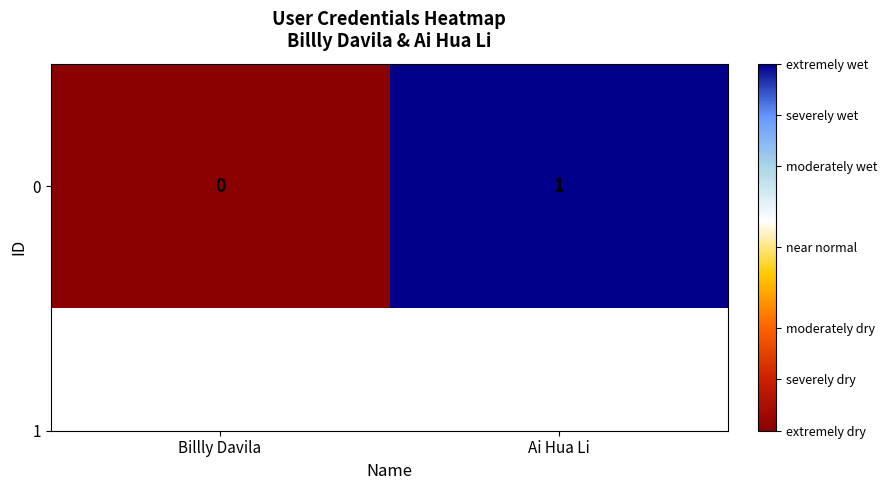

Which label corresponds to the smallest value in the chart?

Billly Davila